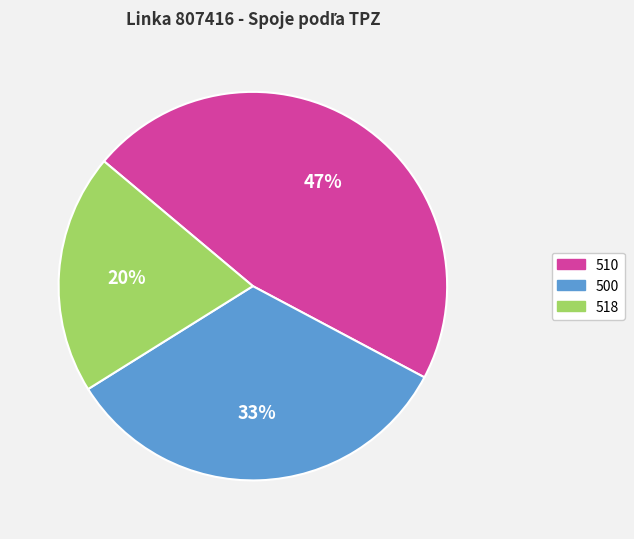

To the nearest percent, what is the combined percentage of 518 and 510?

67%